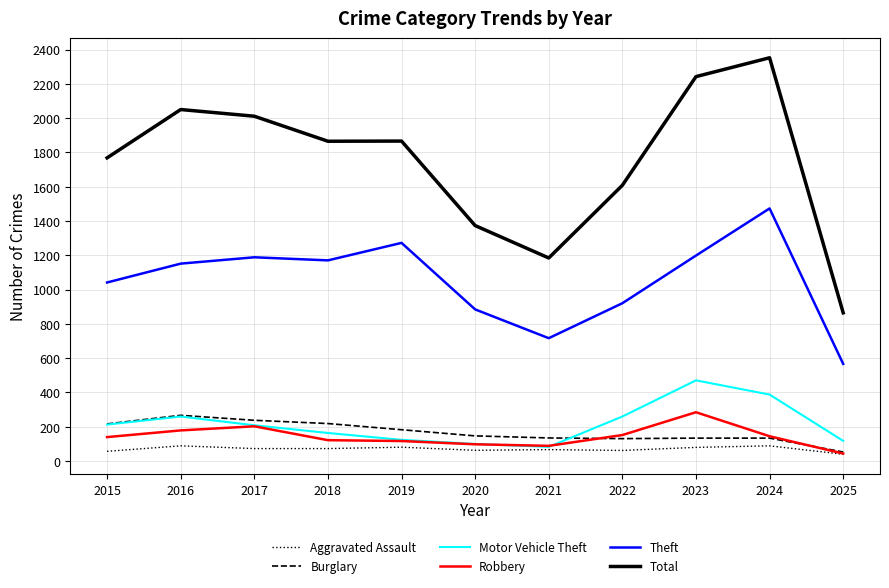

What is the maximum value shown in the chart?

2352